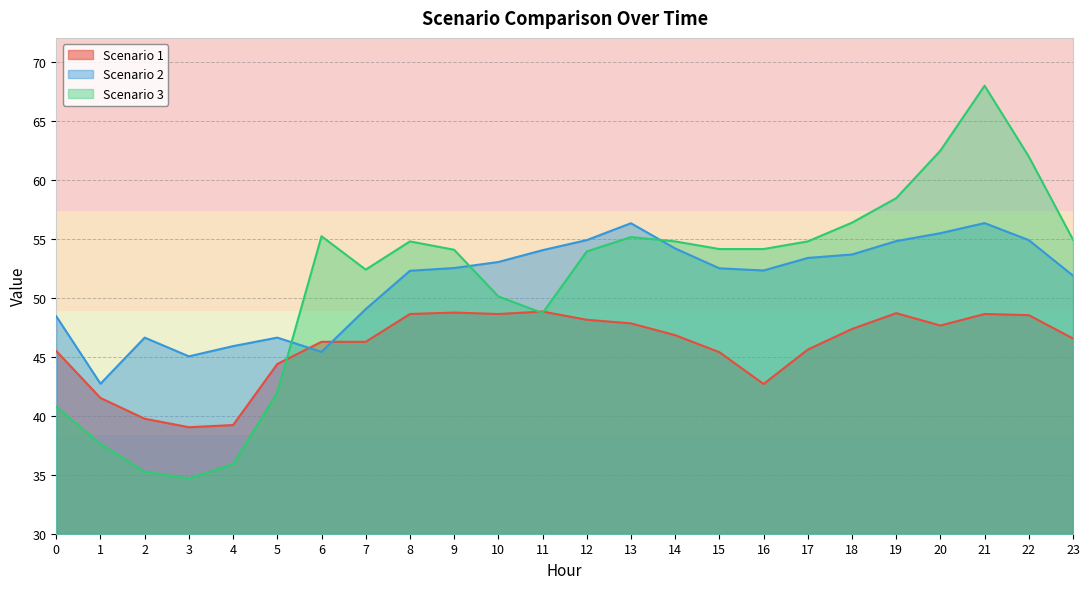

Reading left to right, transcribe all the data shown in this chart.

Scenario 1: 0=45.5	1=41.5	2=39.7	3=39.0	4=39.2	5=44.4	6=46.3	7=46.3	8=48.6	9=48.7	10=48.6	11=48.8	12=48.1	13=47.8	14=46.8	15=45.4	16=42.7	17=45.6	18=47.3	19=48.7	20=47.6	21=48.6	22=48.5	23=46.5
Scenario 2: 0=48.4	1=42.7	2=46.6	3=45.0	4=45.9	5=46.6	6=45.4	7=49.0	8=52.3	9=52.5	10=53.0	11=54.0	12=54.9	13=56.3	14=54.2	15=52.5	16=52.3	17=53.4	18=53.7	19=54.8	20=55.5	21=56.3	22=54.9	23=51.9
Scenario 3: 0=40.7	1=37.6	2=35.3	3=34.7	4=35.9	5=42.0	6=55.2	7=52.4	8=54.8	9=54.1	10=50.1	11=48.7	12=53.9	13=55.1	14=54.8	15=54.1	16=54.1	17=54.8	18=56.3	19=58.4	20=62.4	21=68.0	22=61.9	23=54.9